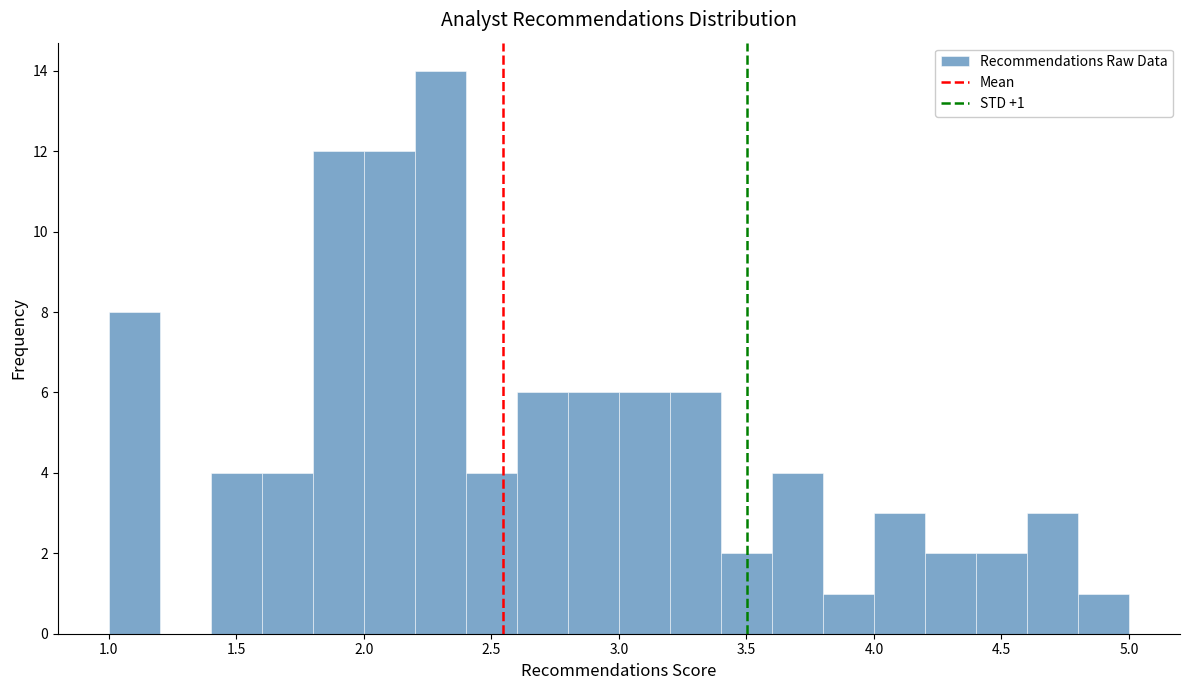

Which range on the x-axis has the tallest bar?

2.2 to 2.4